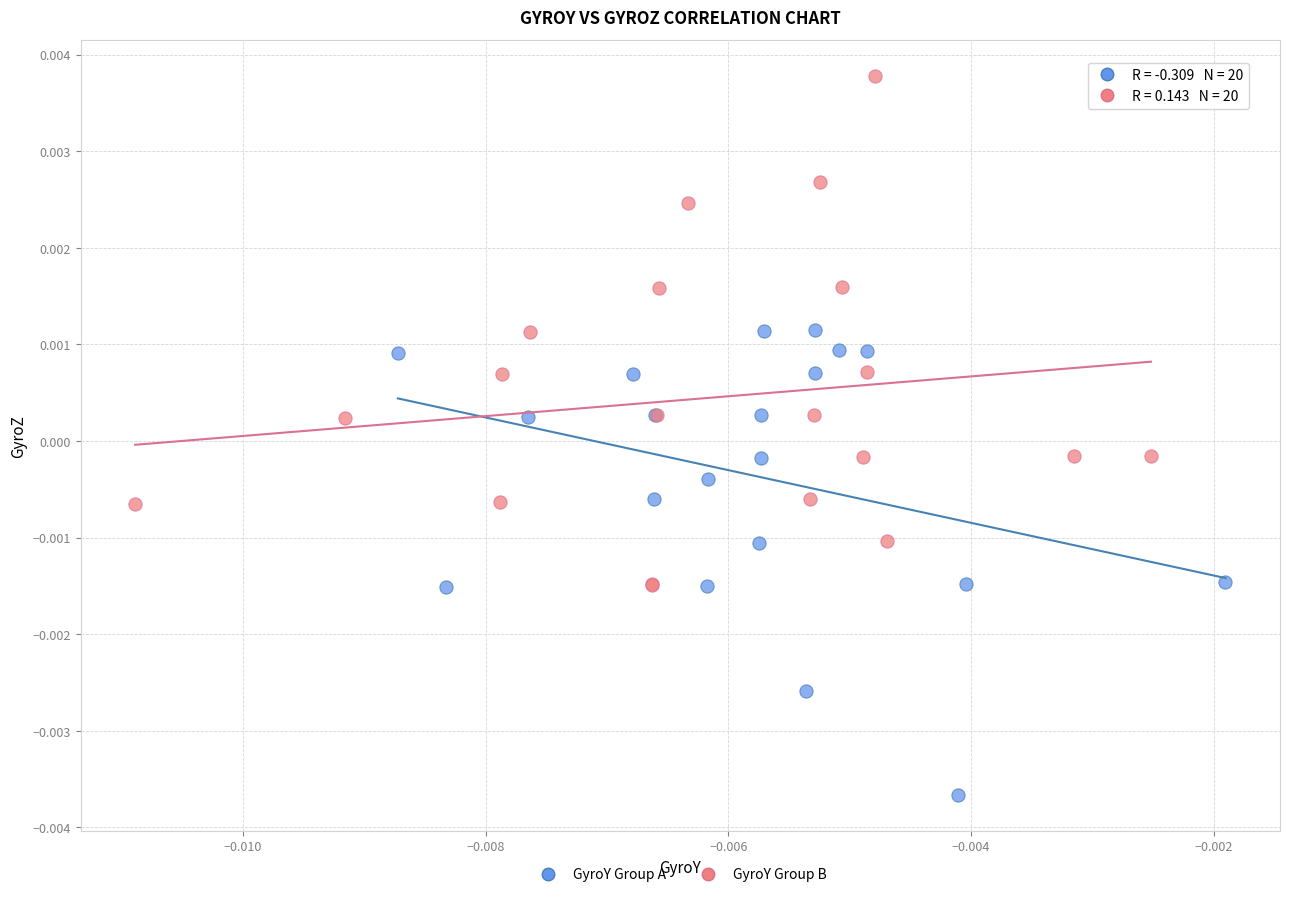

Which series contains the lowest Y value?

GyroY Group A